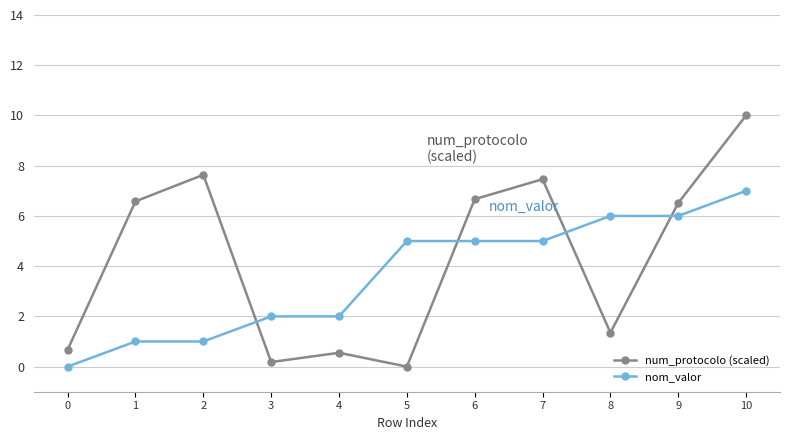

At which category does the chart reach its peak across all series?

10